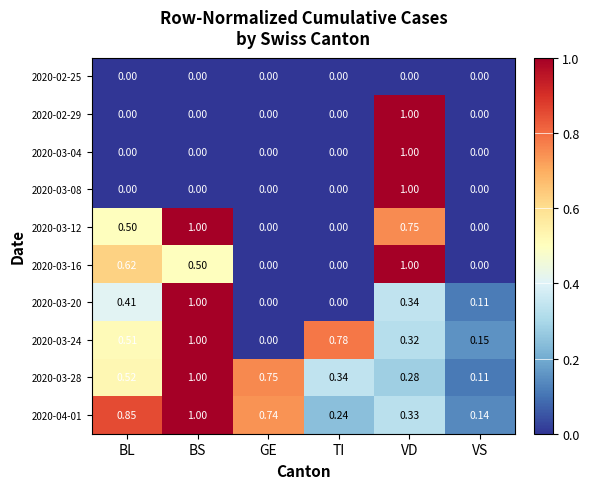

At which label is 2020-03-28 closest to 0?

VS